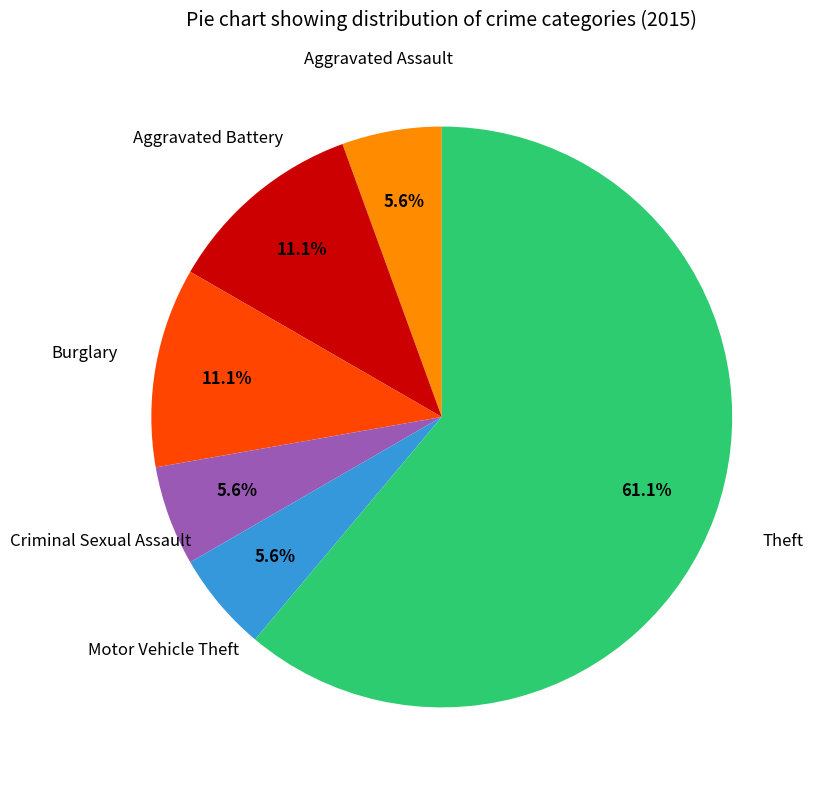

Is there a majority slice in this chart?

Yes